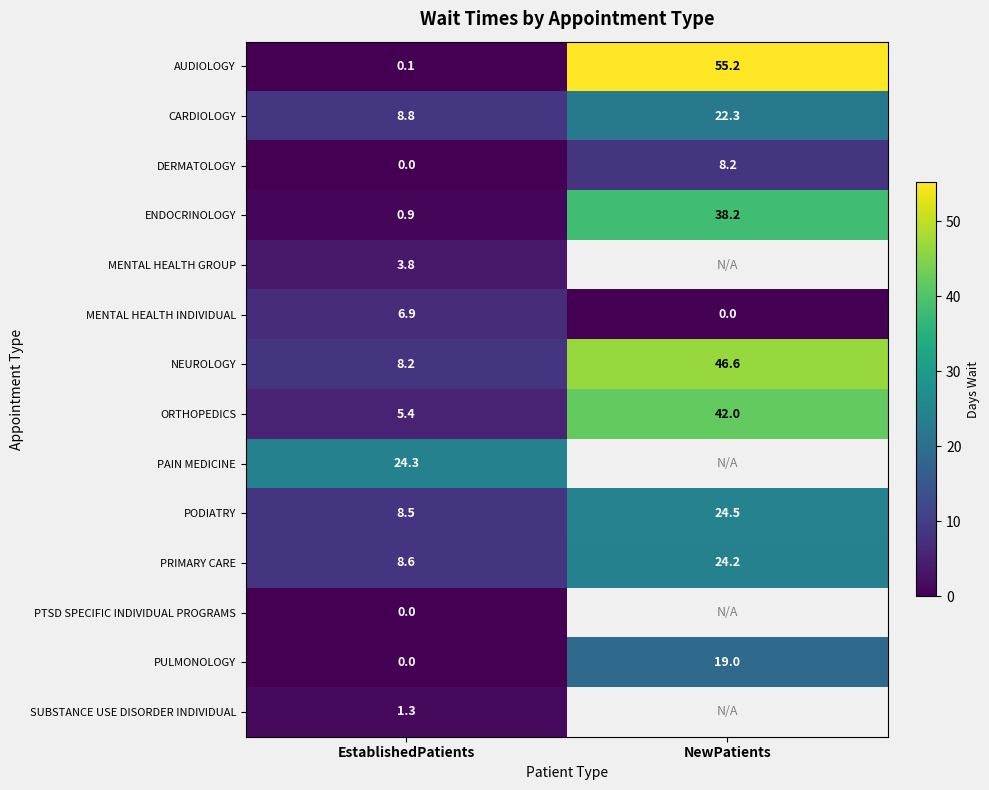

Which has a higher value, NewPatients or EstablishedPatients?

NewPatients